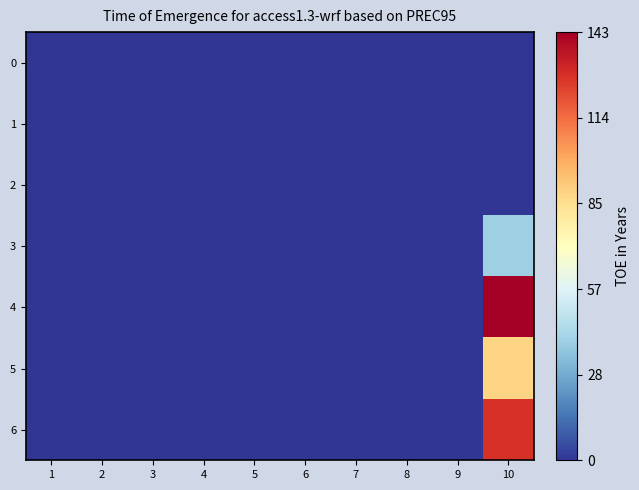

Reading left to right, what are all the values shown in this chart?

0: 1=0	2=0	3=0	4=0	5=0	6=0	7=0	8=0	9=0	10=0
1: 1=0	2=0	3=0	4=0	5=0	6=0	7=0	8=0	9=0	10=0
2: 1=0	2=0	3=0	4=0	5=0	6=0	7=0	8=0	9=0	10=0
3: 1=0	2=0	3=0	4=0	5=0	6=0	7=0	8=0	9=0	10=40
4: 1=0	2=0	3=0	4=0	5=0	6=0	7=0	8=0	9=0	10=143
5: 1=0	2=0	3=0	4=0	5=0	6=0	7=0	8=0	9=0	10=89
6: 1=0	2=0	3=0	4=0	5=0	6=0	7=0	8=0	9=0	10=128